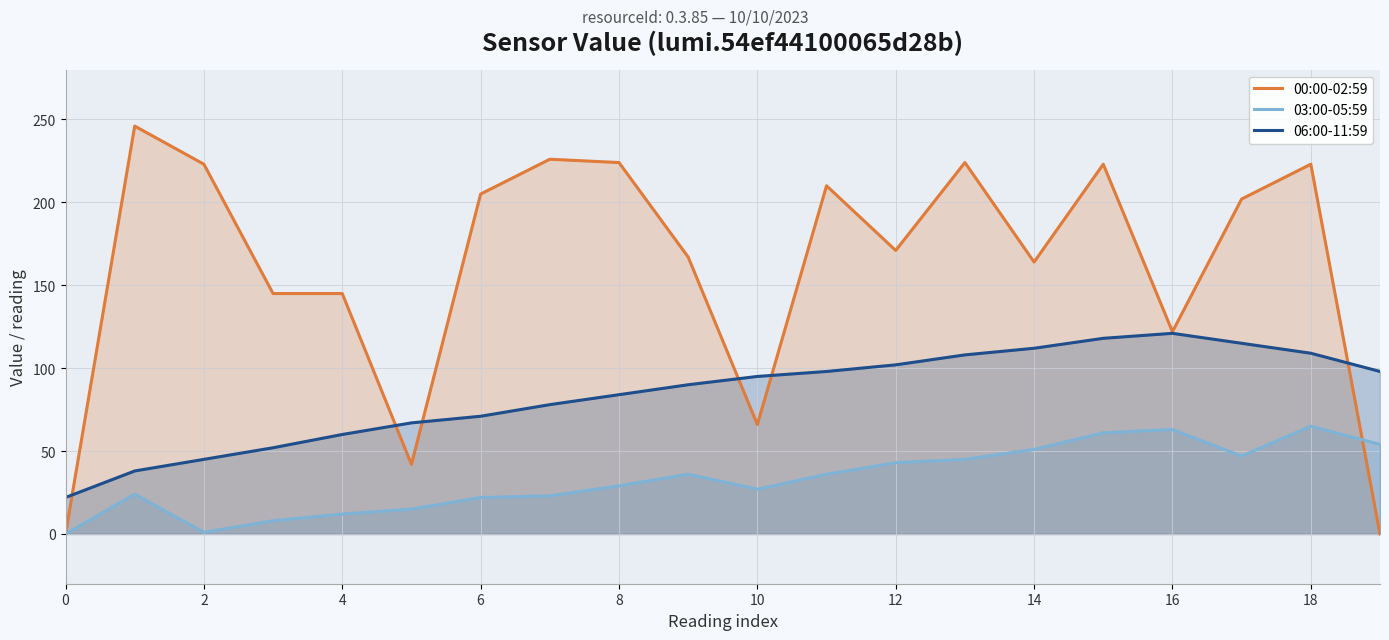

What is the sum of the 03:00-05:59 values at 12 and 8?

72